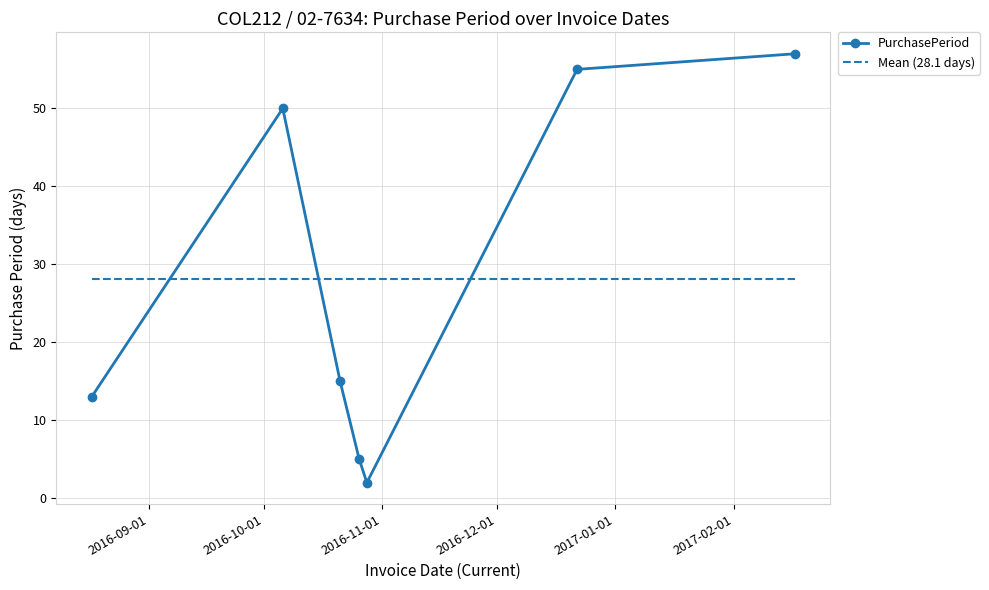

What is the sum of all values?

197